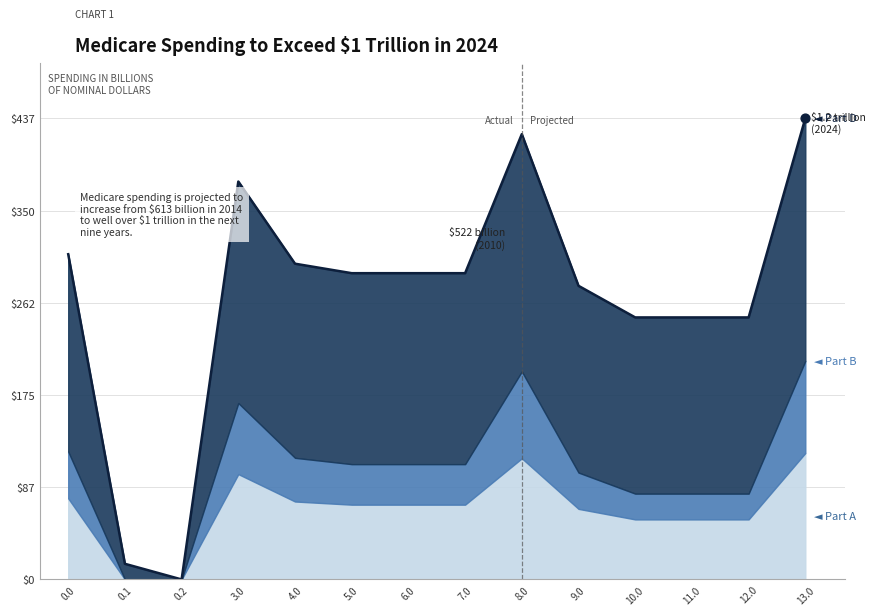

Which series has the largest total across all categories?

Part D